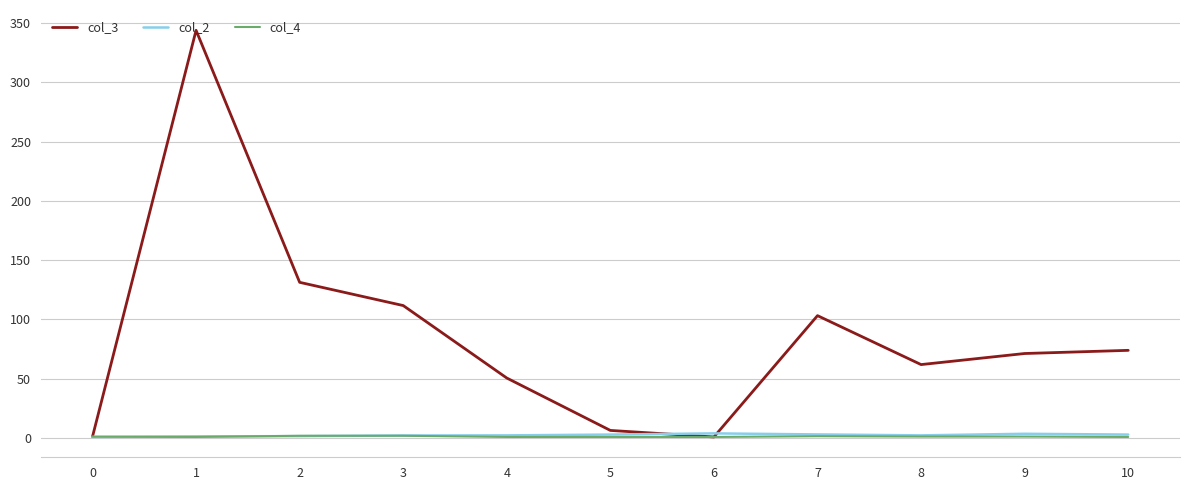

Which series has the widest spread of values?

col_3